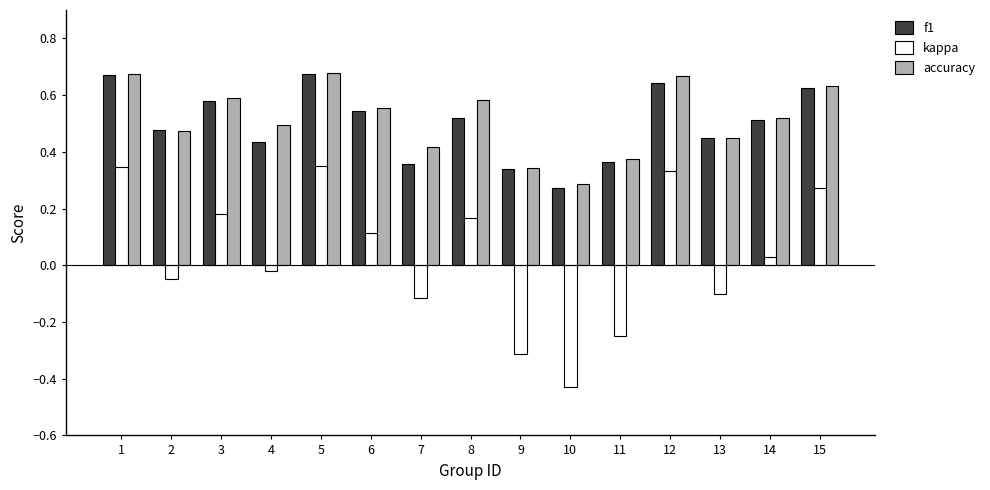

The accuracy series shows 0.6 at 8. True or false?

True